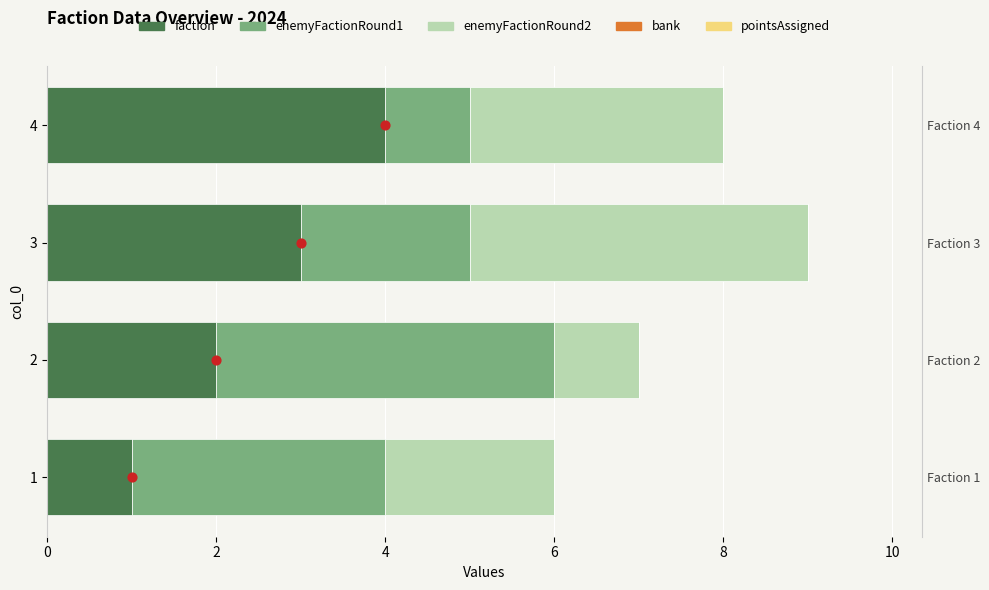

Which series reaches the minimum Y coordinate?

bank